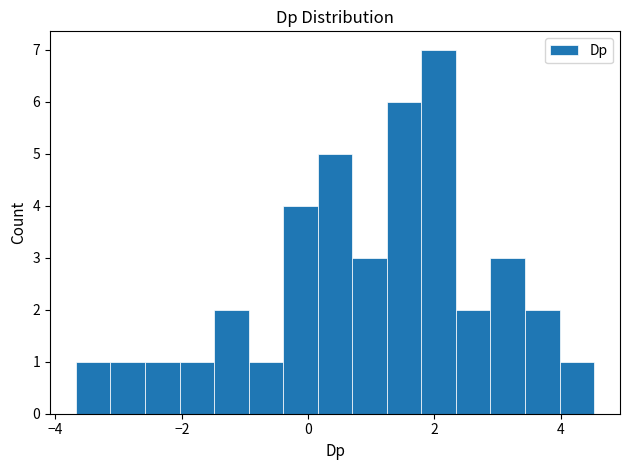

Around what value on the x-axis is the tallest bar? Give the approximate position of its centre, as read against the axis.

2.0